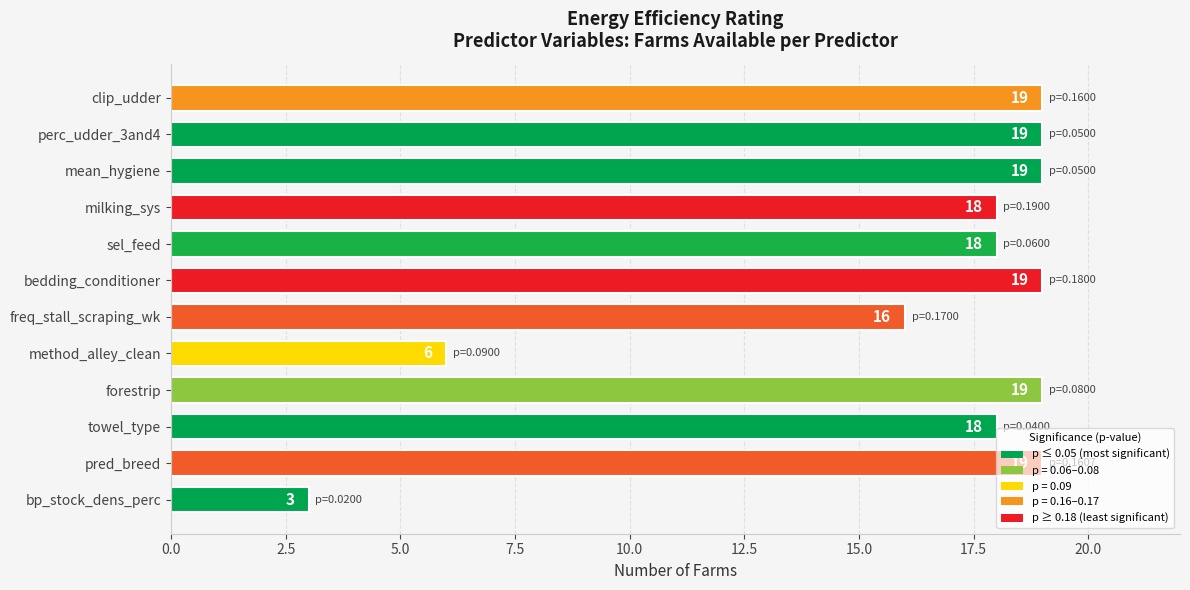

What is the ratio of the value at towel_type to the value at method_alley_clean?

3.0